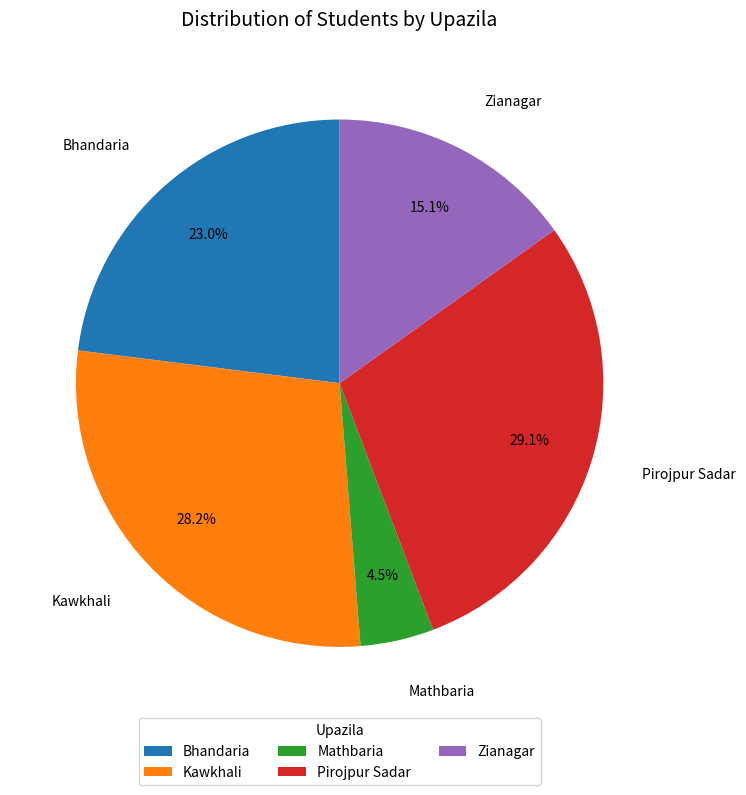

Rank the categories by value from lowest to highest.

Mathbaria, Zianagar, Bhandaria, Kawkhali, Pirojpur Sadar